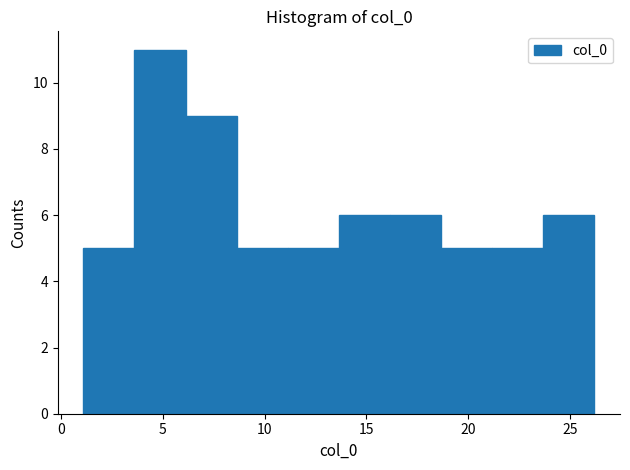

Which range on the x-axis has the tallest bar?

3.5 to 6.0